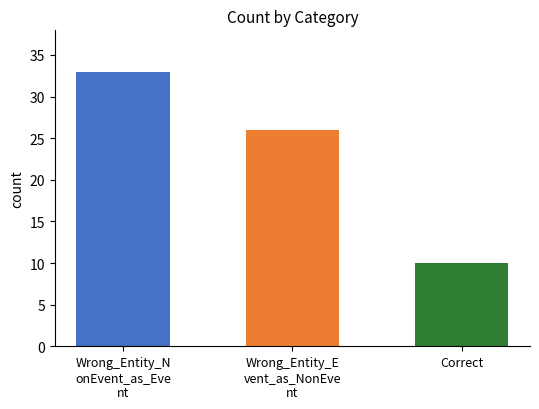

Count the values in the range 10 to 33.

3